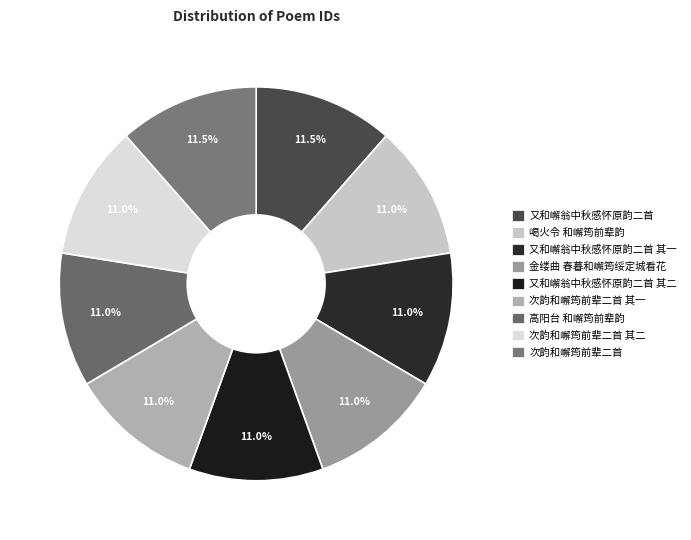

How many segments does this pie chart have?

9